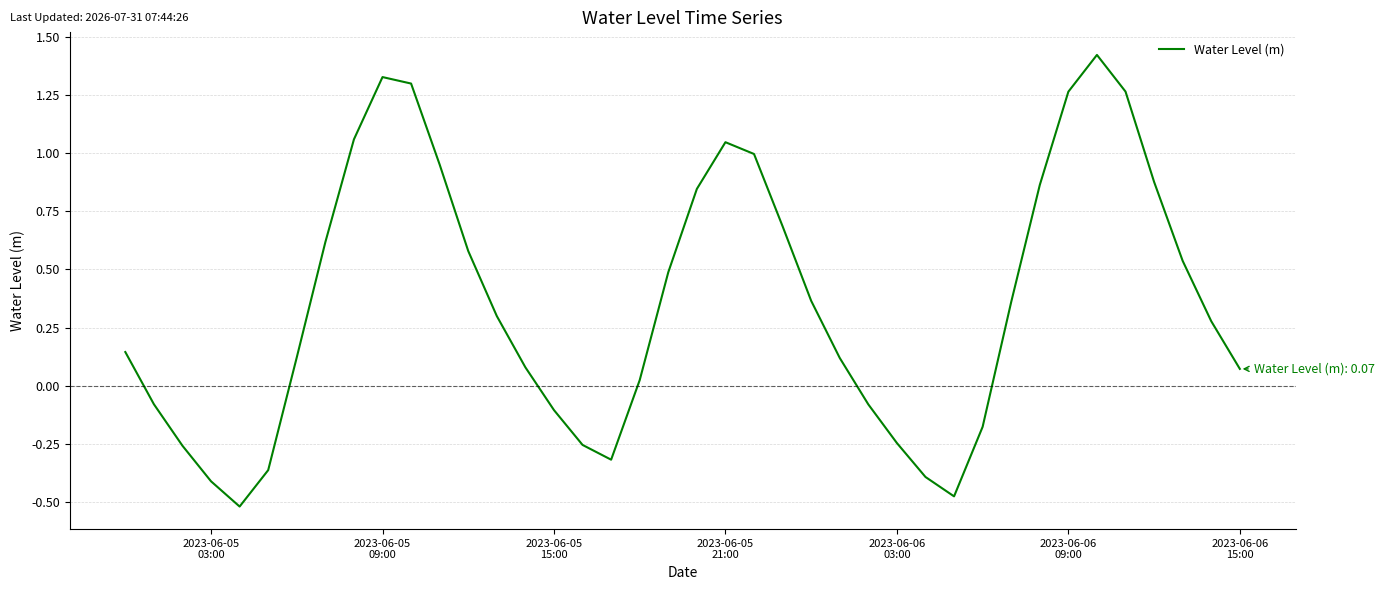

Rank the categories by value from highest to lowest.

34, 9, 10, 35, 33, 8, 21, 22, 11, 36, 32, 20, 23, 7, 12, 37, 19, 24, 31, 13, 38, 2023-06-05
03:00, 2023-06-06
15:00, 25, 14, 39, 18, 2023-06-05
09:00, 26, 15, 30, 27, 16, 2023-06-05
15:00, 17, 2023-06-06
09:00, 28, 2023-06-05
21:00, 29, 2023-06-06
03:00